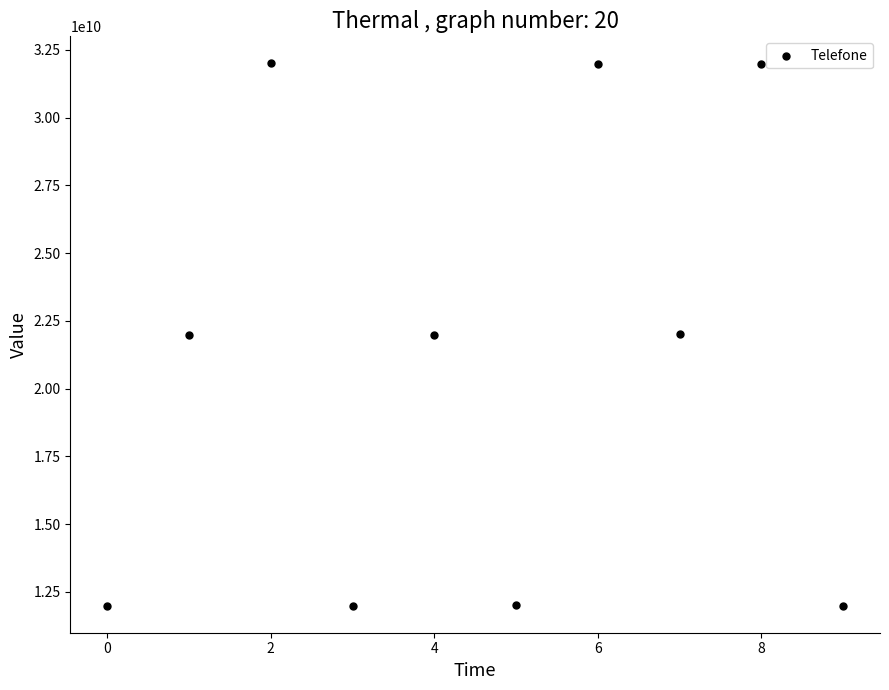

What is the average Y value?

20994035478